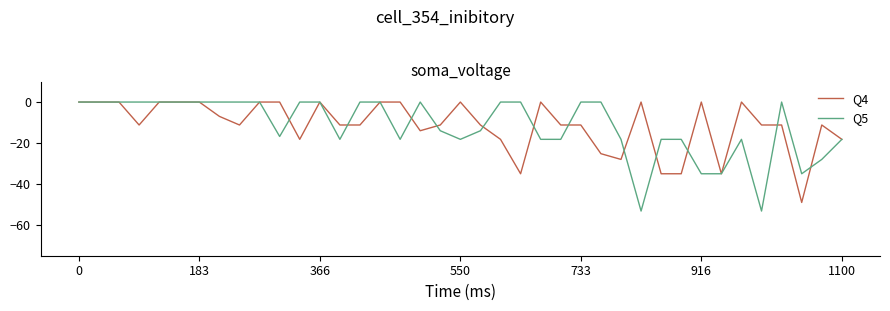

Which series has the largest range (max minus min)?

Q5